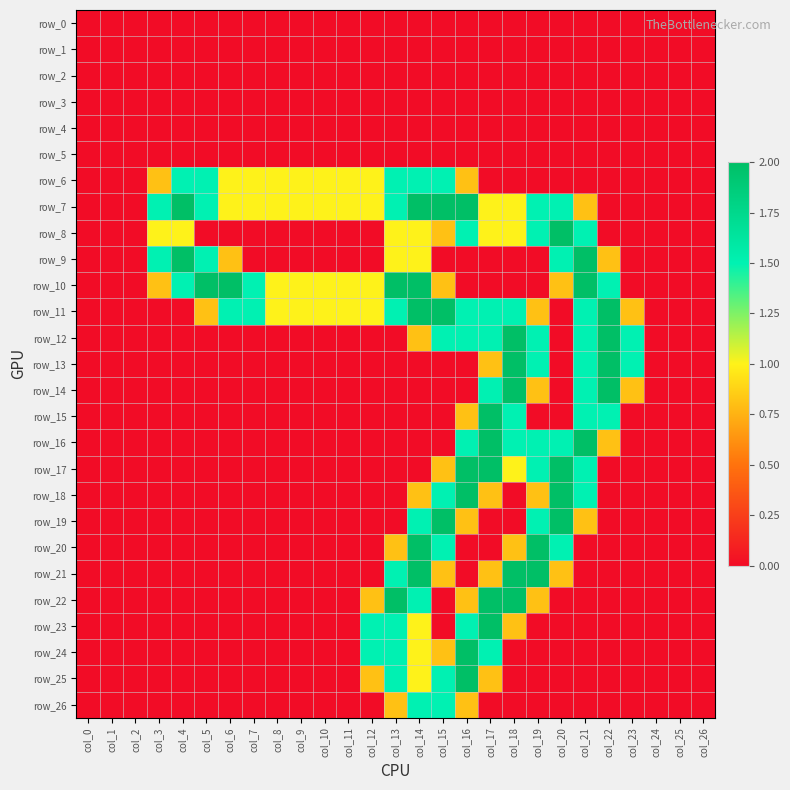

What is the total value across all series at col_11?

4.0